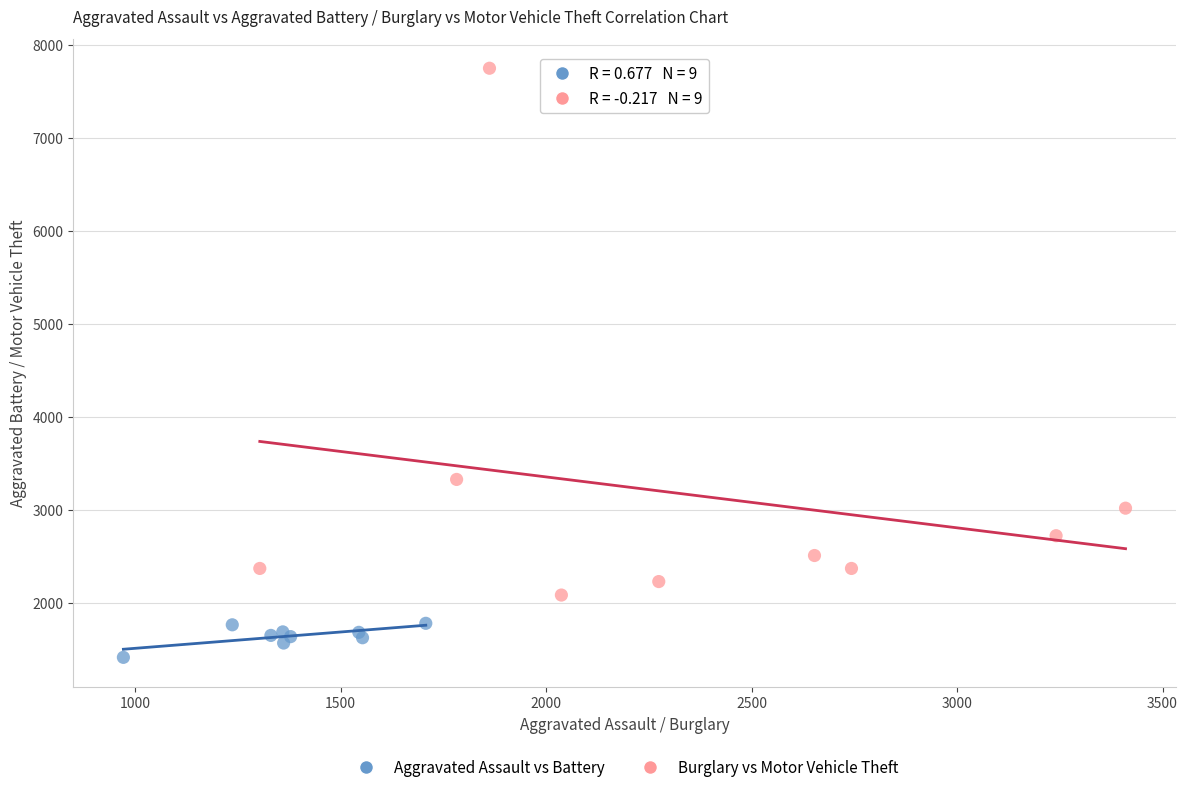

Which series has the widest spread of Y values?

Burglary vs Motor Vehicle Theft